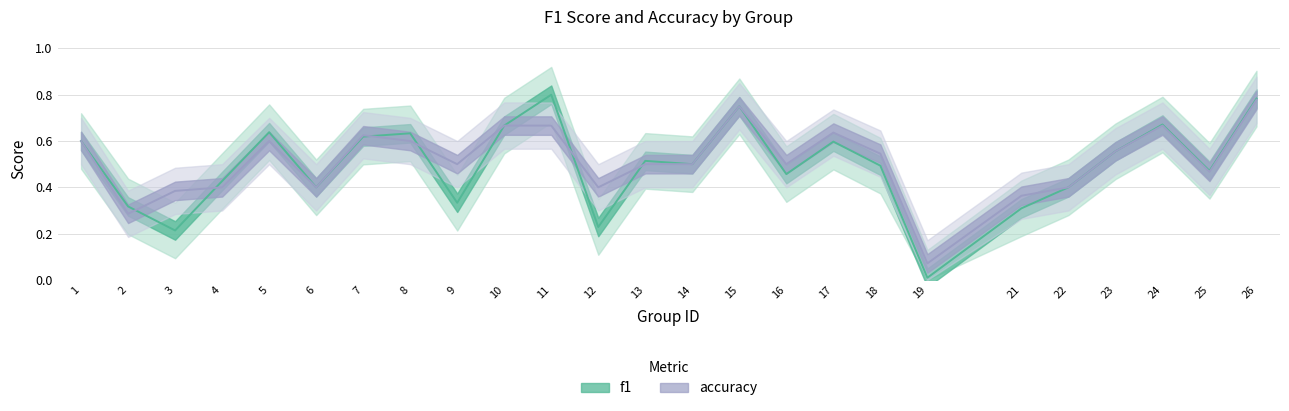

Which series has the largest total across all categories?

accuracy